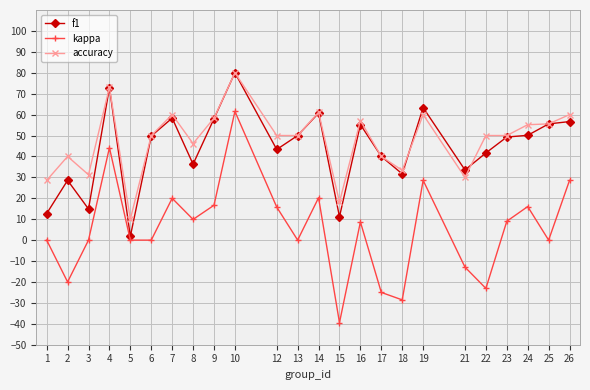

Rank the series at 1 from highest to lowest value.

accuracy, f1, kappa